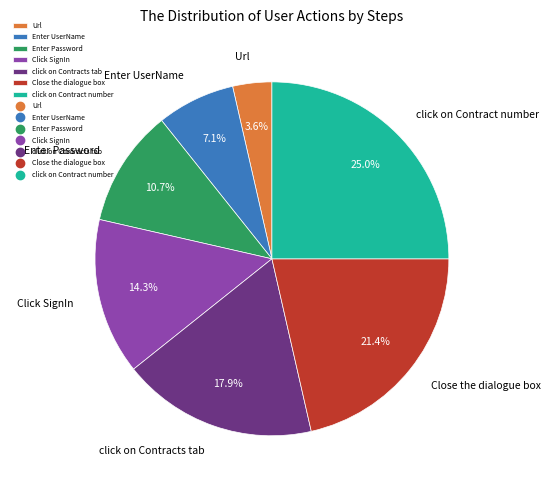

Is it true that Enter Password is 11% of the pie?

True